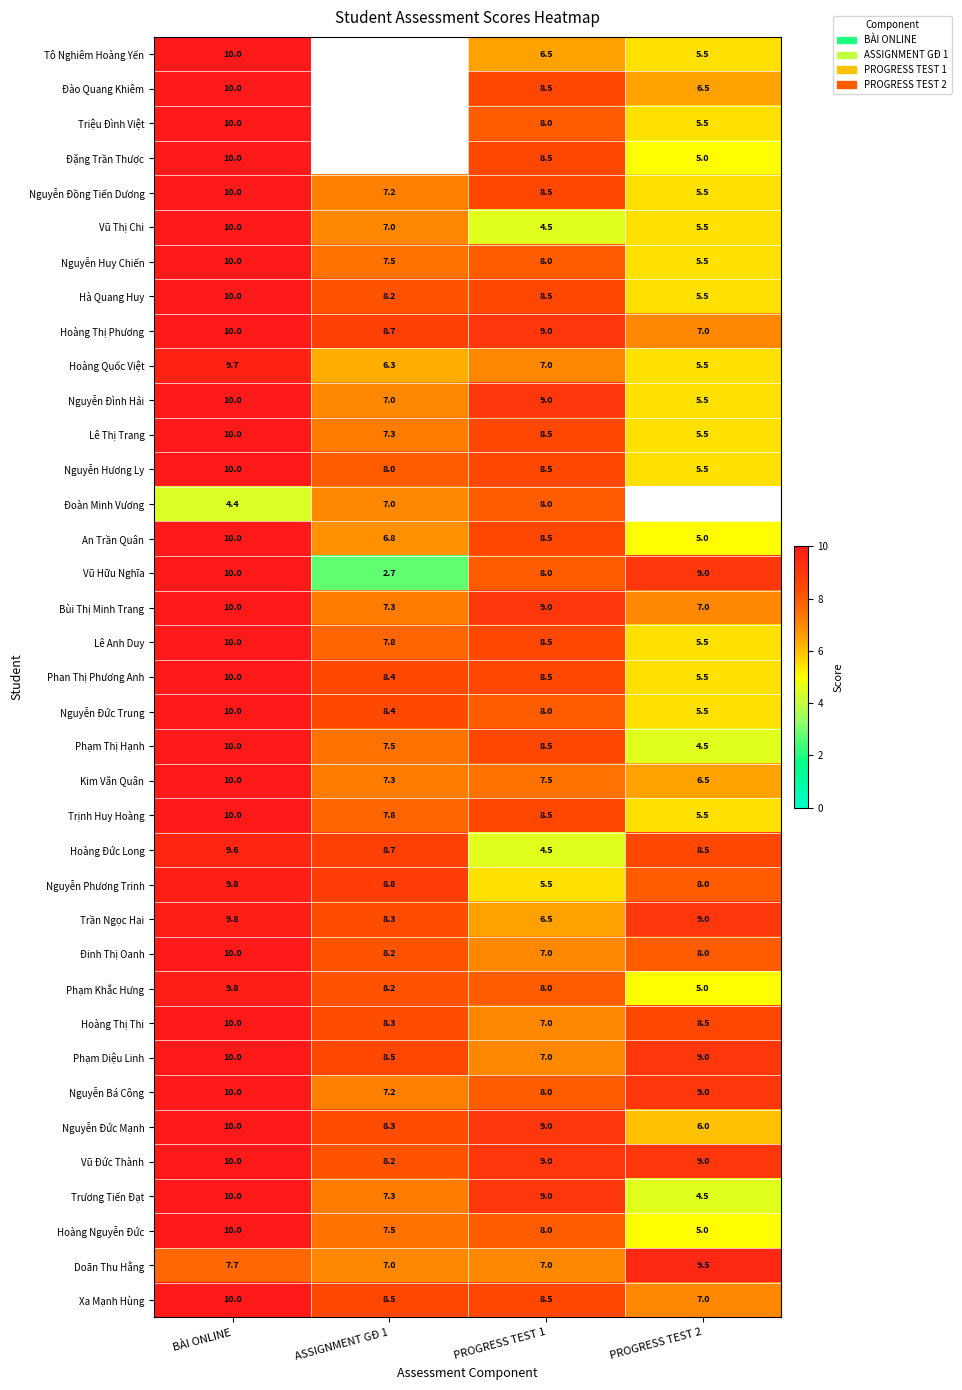

How many values in the Hoàng Nguyễn Đức series are below 8?

2